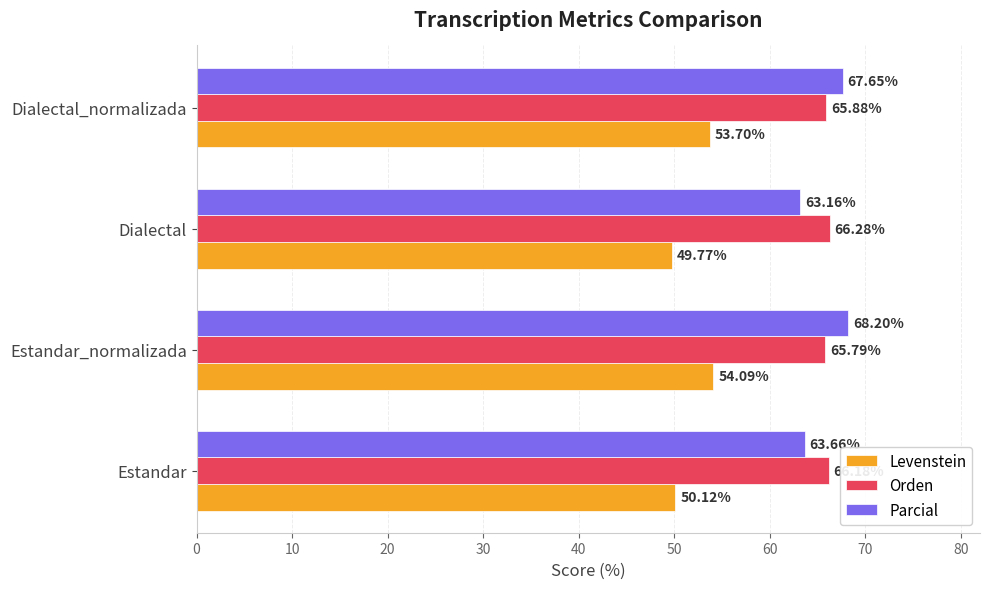

What is the difference between the highest and lowest values at Estandar_normalizada?

14.1